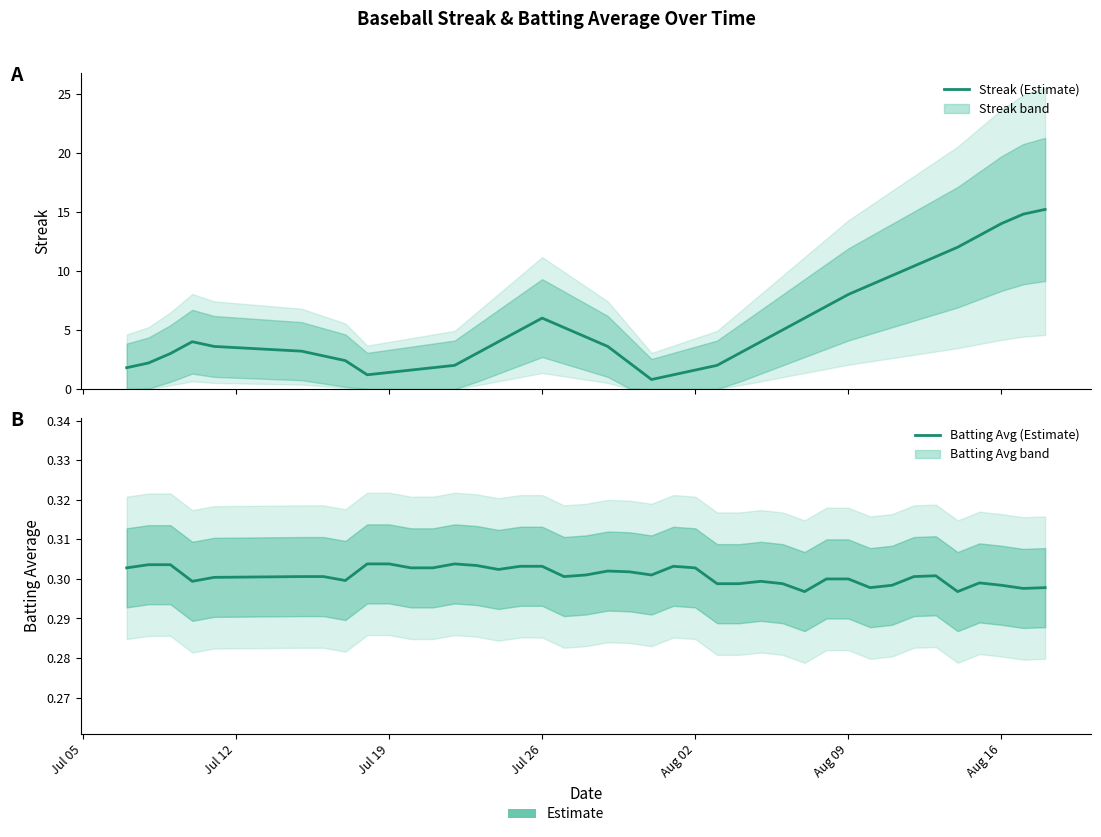

What is the smallest value displayed?

0.3